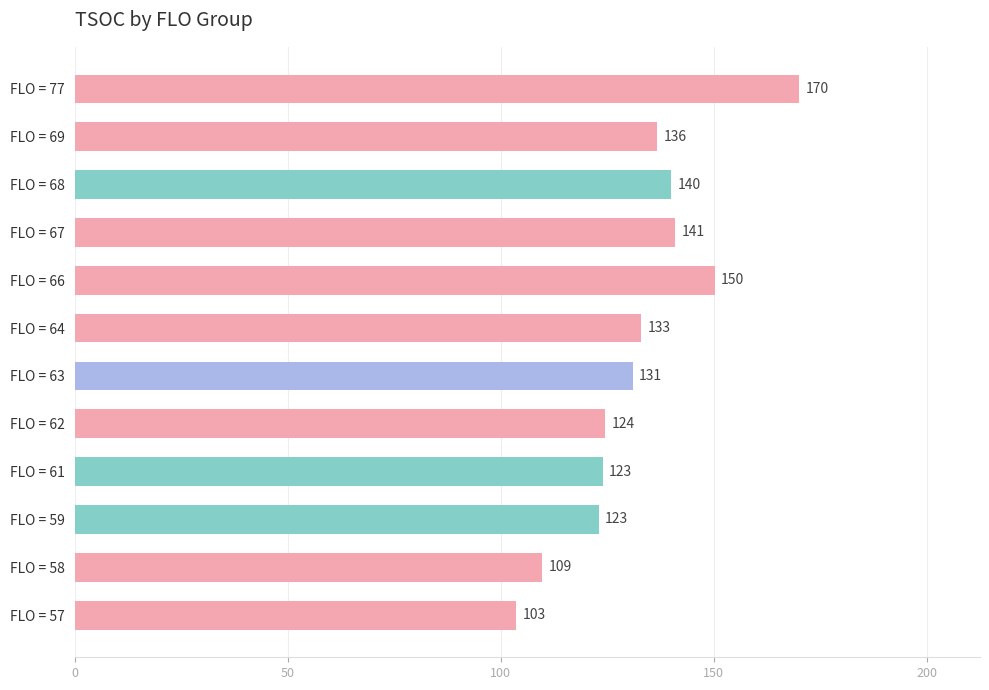

What is the difference between the values at FLO = 67 and FLO = 59?

18.0